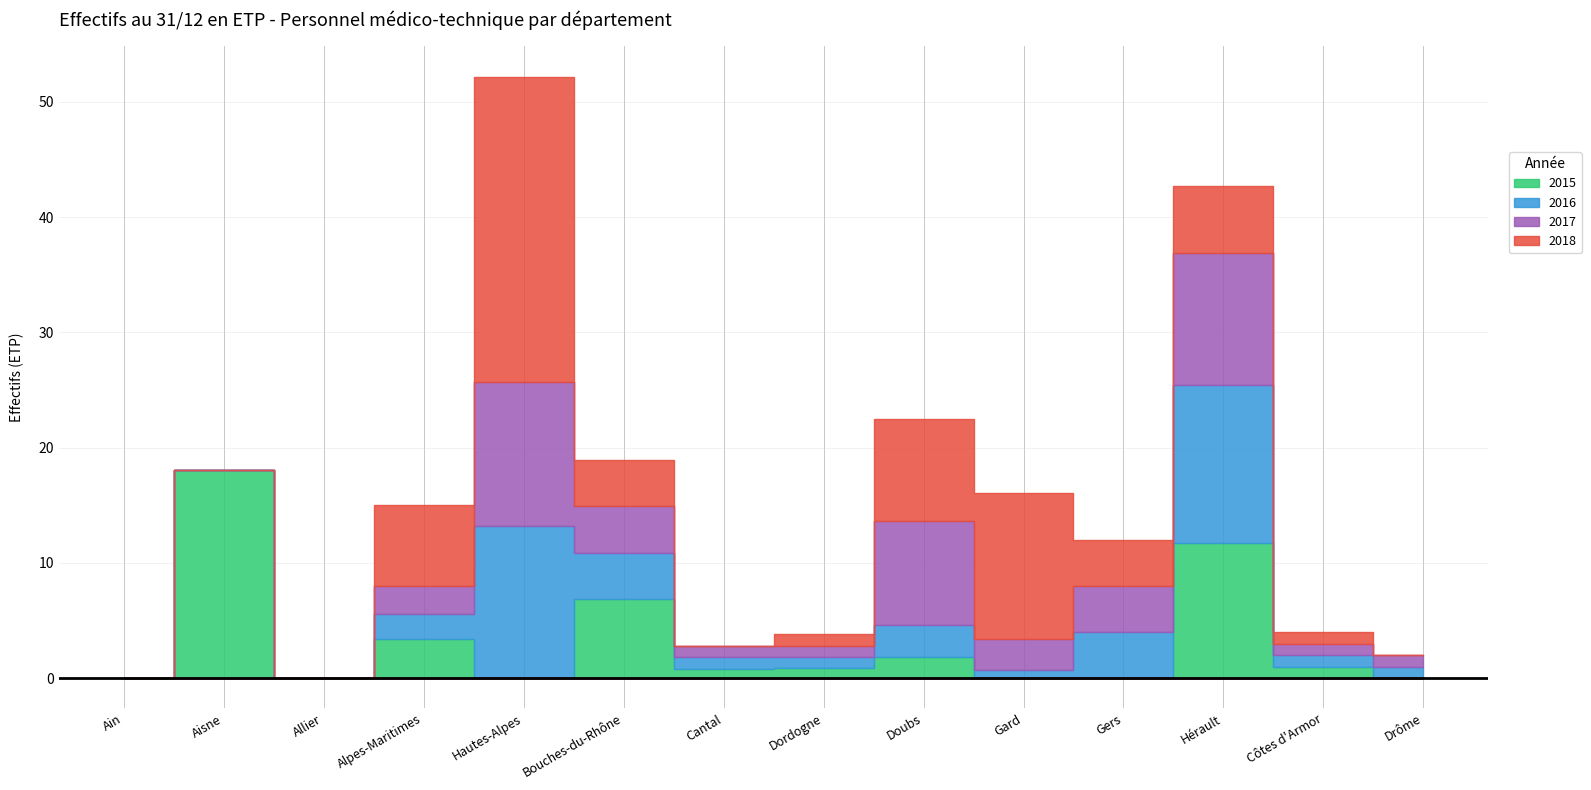

At which category does 2018 reach its first local valley?

Cantal